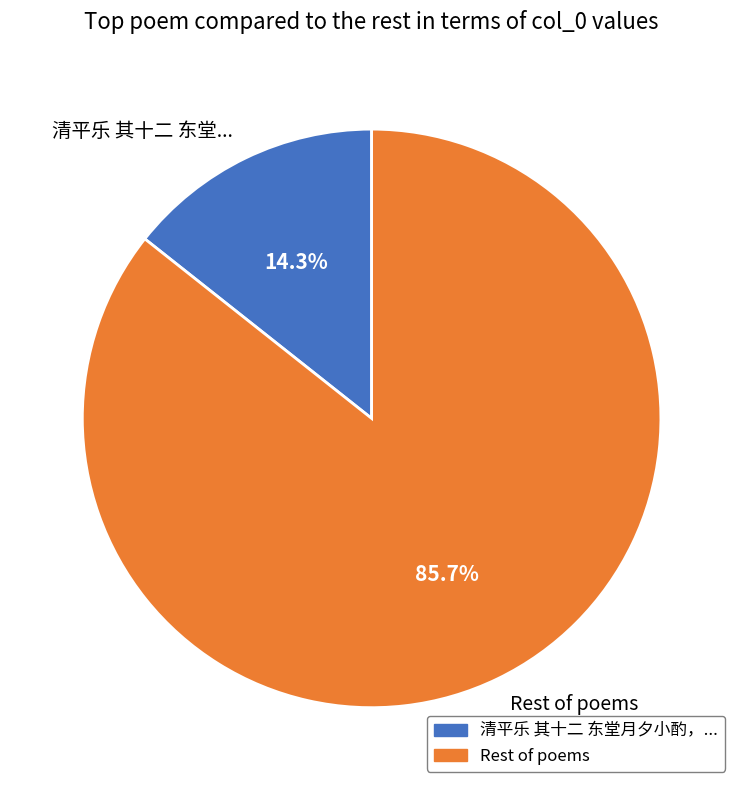

Rank the categories by value from highest to lowest.

Rest of poems, 清平乐 其十二 东堂...